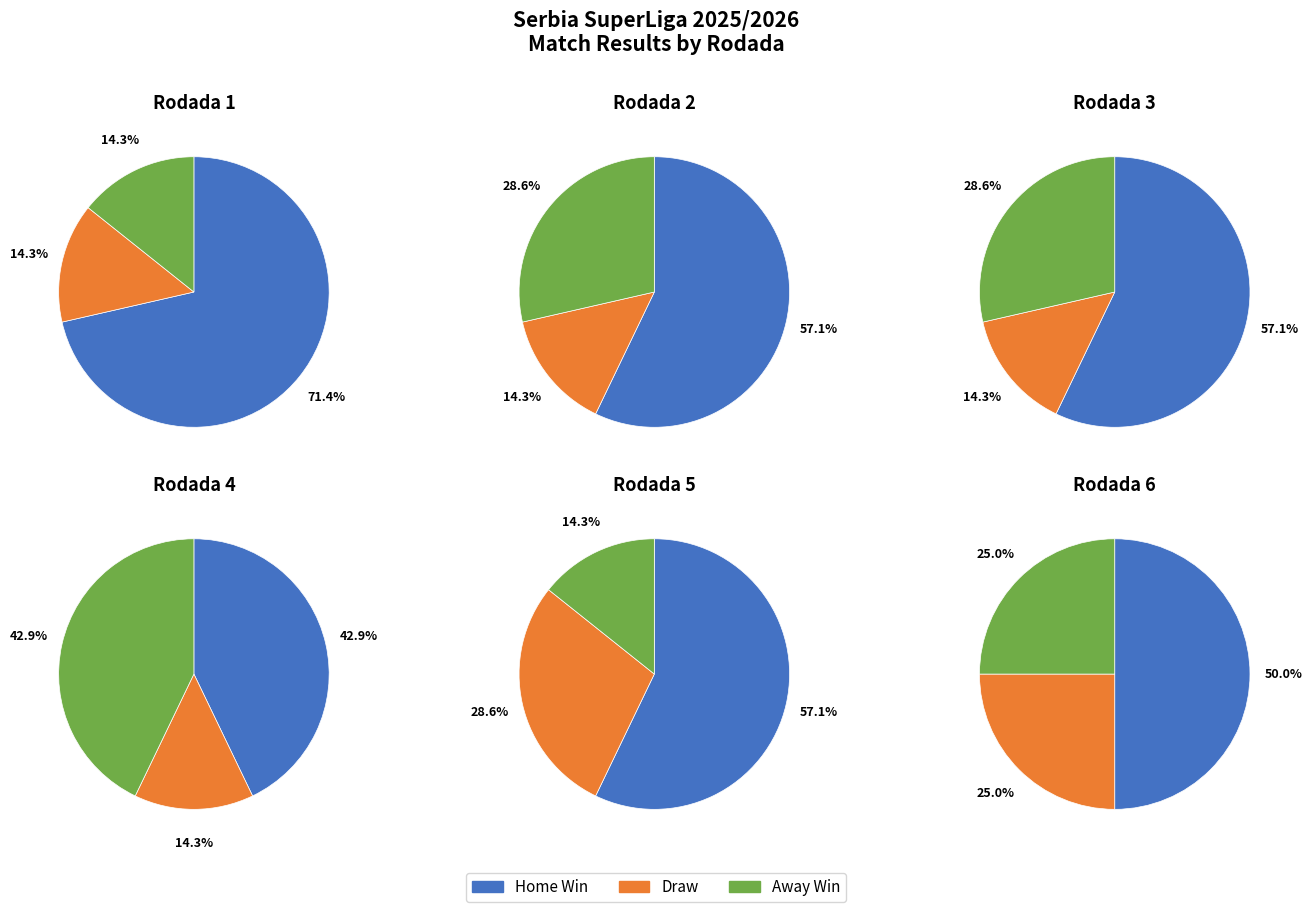

Is there a majority slice in this chart?

No